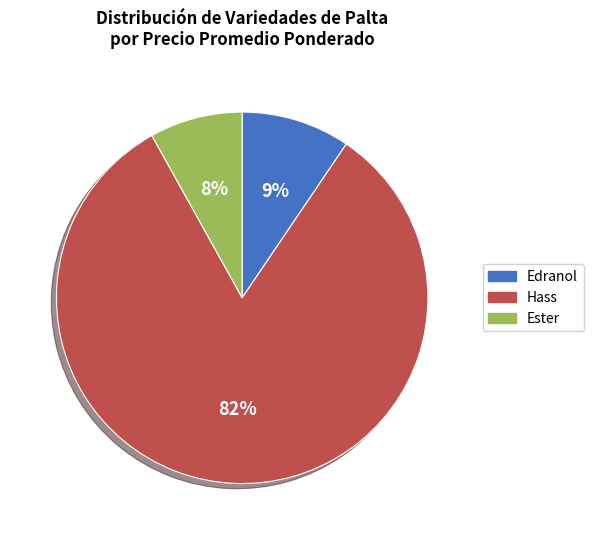

Approximately how many times larger is the value at Ester compared to Edranol?

0.9